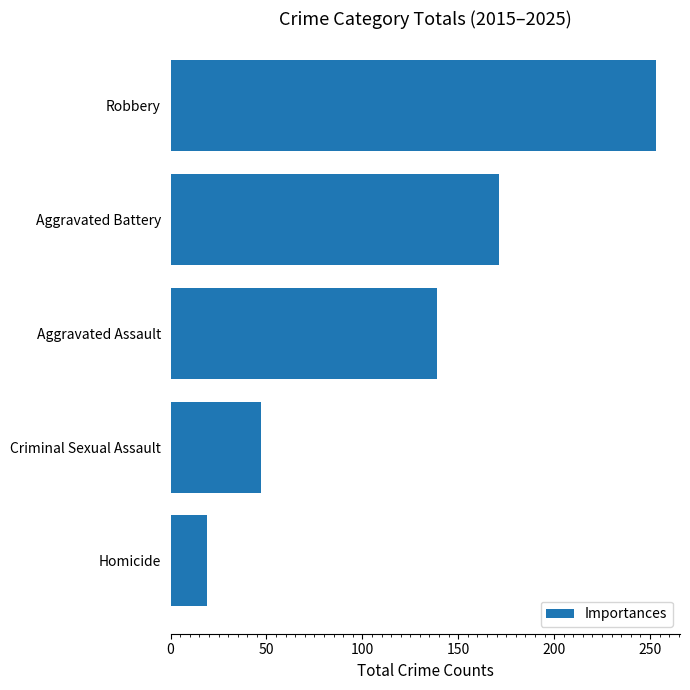

The value at Homicide is 33. True or false?

False